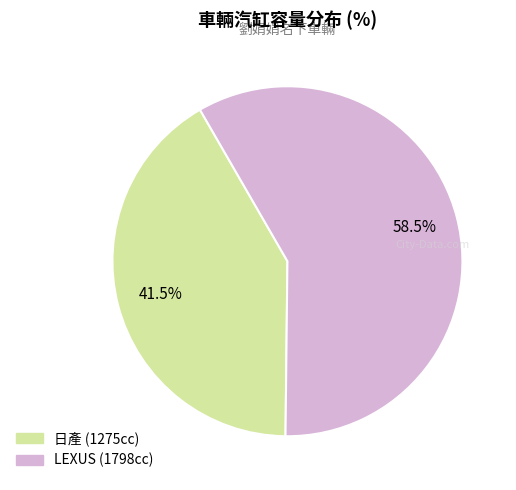

Is there any slice that represents more than half of the pie?

Yes